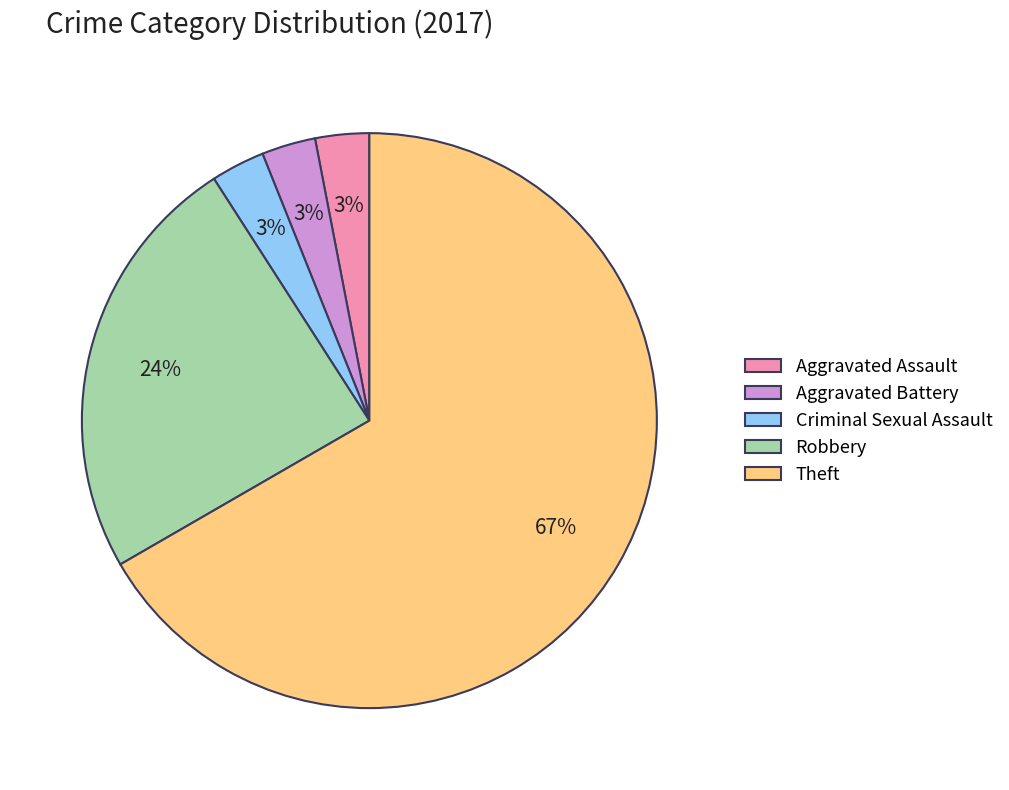

To the nearest percent, what portion does Aggravated Assault represent?

3%